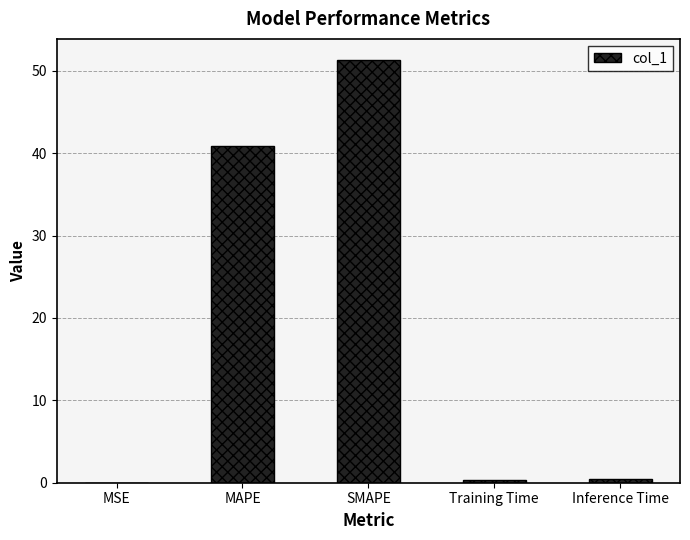

Does the chart contain stacked bars?

No